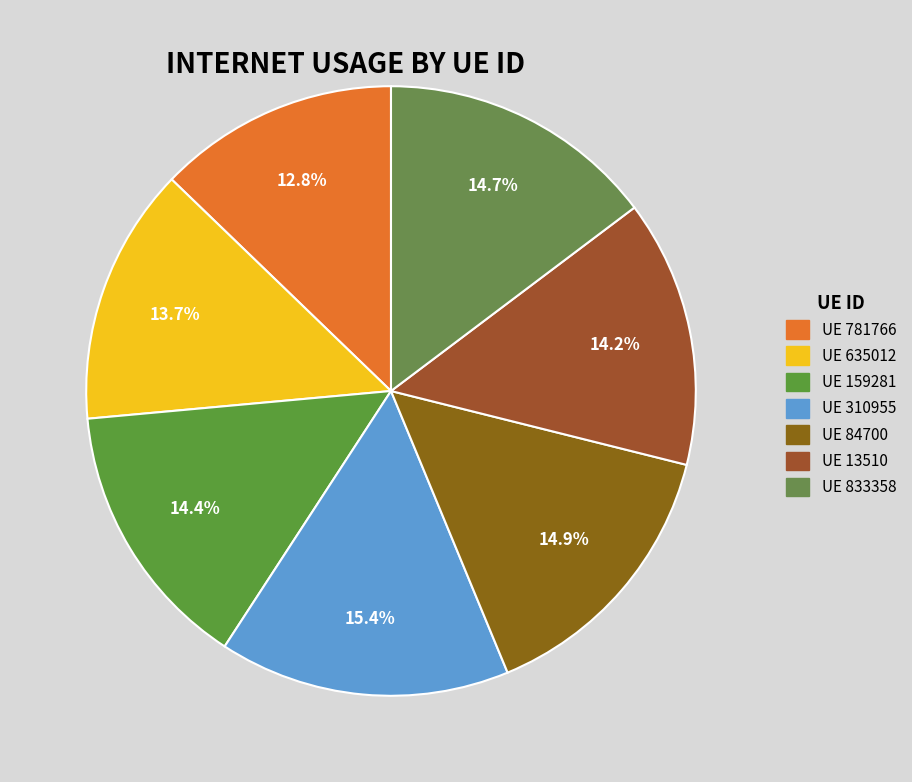

How many slices are in this pie chart?

7